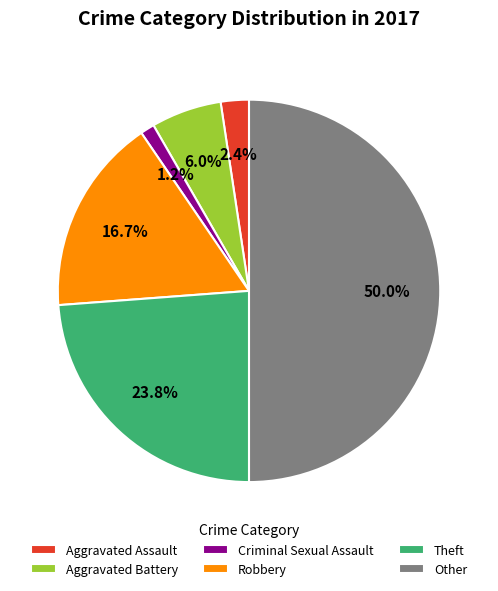

To the nearest percent, what is the difference between the Theft and Robbery slice percentages?

7%